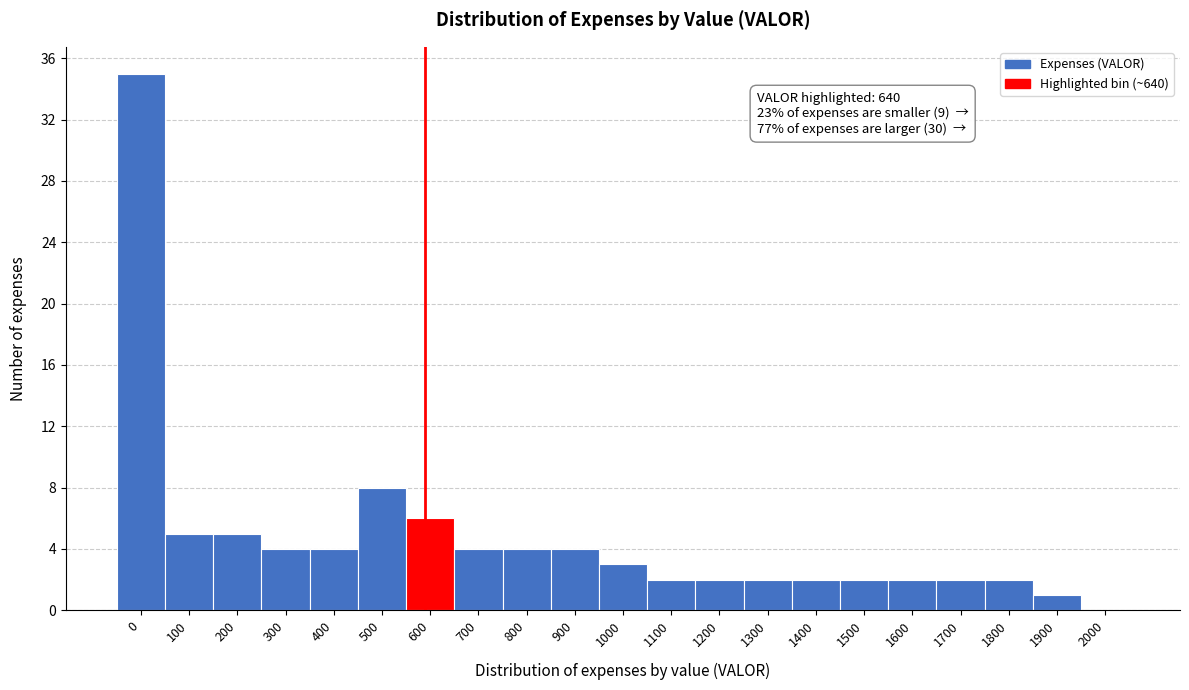

Reading left to right, what are all the values shown in this chart?

0=35	100=5	200=5	300=4	400=4	500=8	600=6	700=4	800=4	900=4	1000=3	1100=2	1200=2	1300=2	1400=2	1500=2	1600=2	1700=2	1800=2	1900=1	2000=0